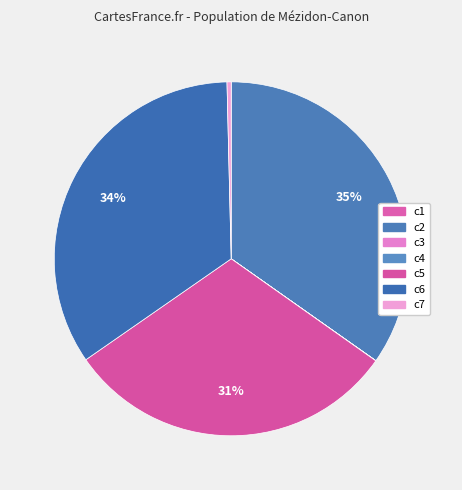

What is the smallest slice in the pie chart?

c3